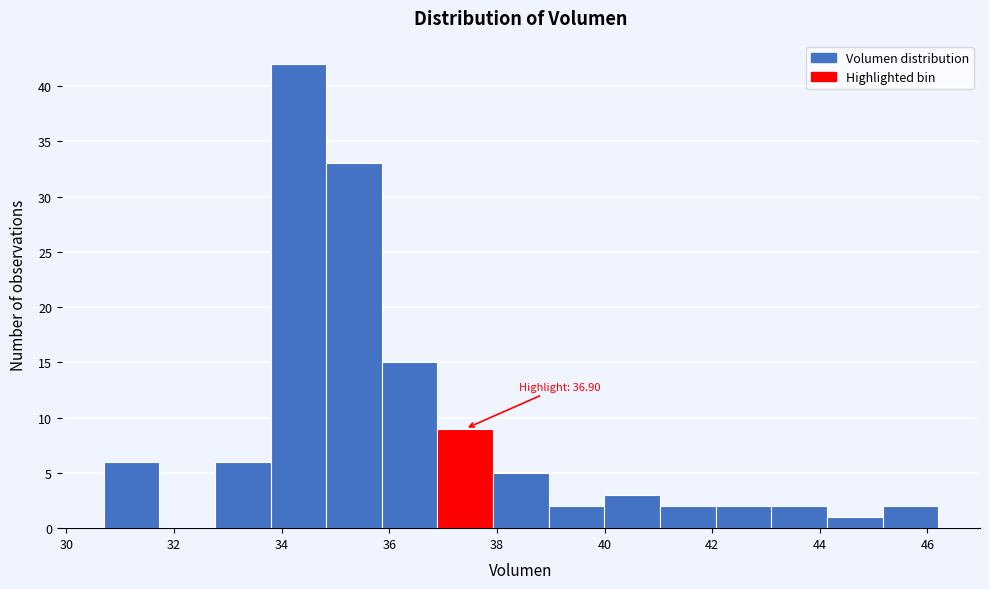

Over which range of the x-axis is the bar tallest?

33.8 to 34.8